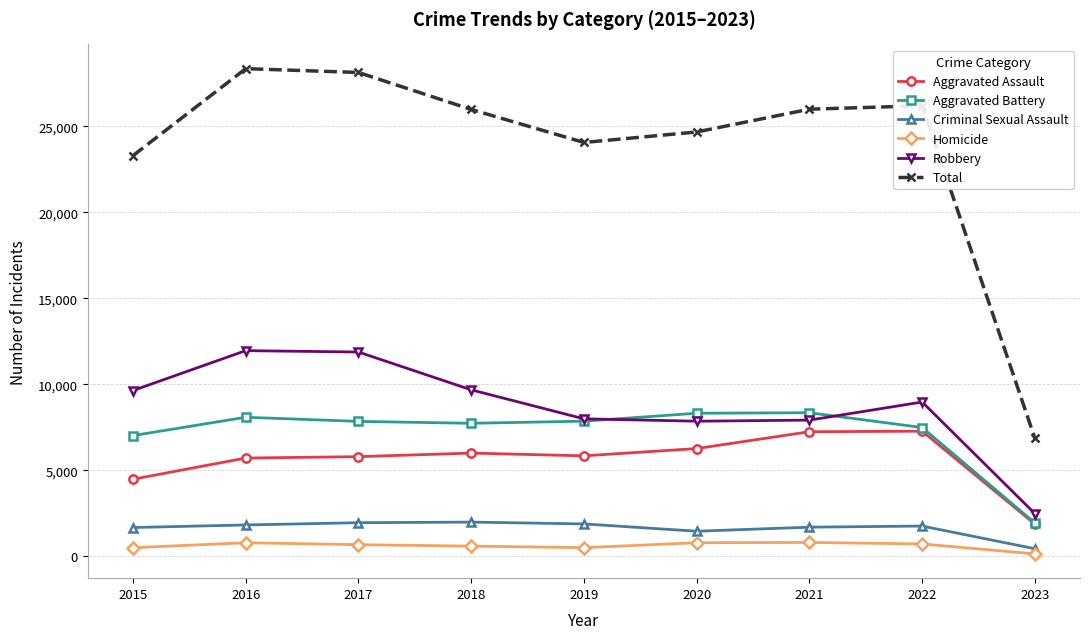

What are all the series names shown in the legend?

Aggravated Assault, Aggravated Battery, Criminal Sexual Assault, Homicide, Robbery, Total